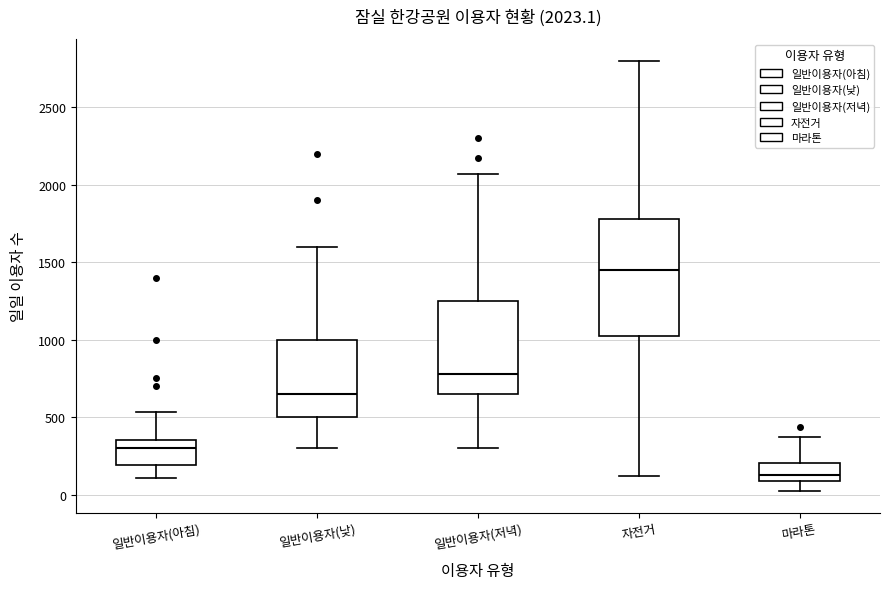

Which box's median line is the highest?

자전거